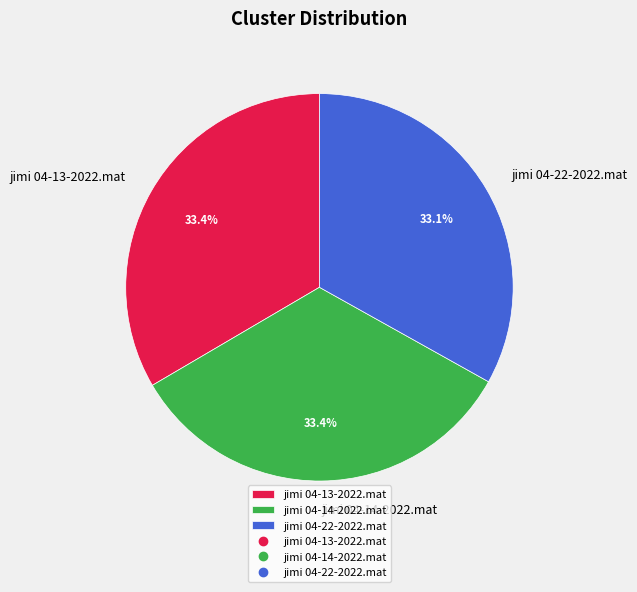

What is the ratio of the value at jimi 04-13-2022.mat to the value at jimi 04-22-2022.mat?

1.0